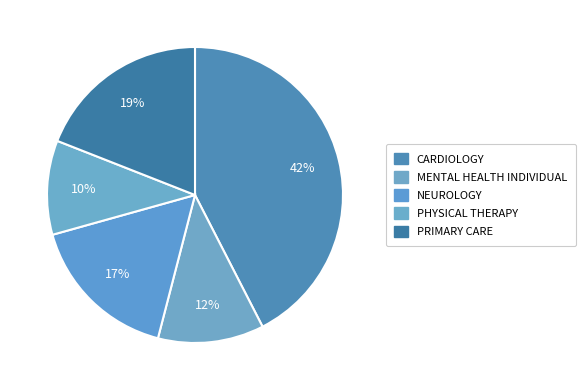

To the nearest percent, what percentage of the pie is NEUROLOGY?

17%